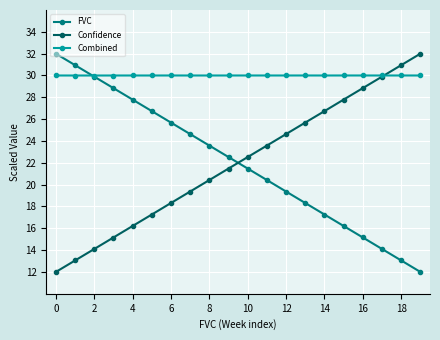

What is the lowest value of the Combined series?

30.0